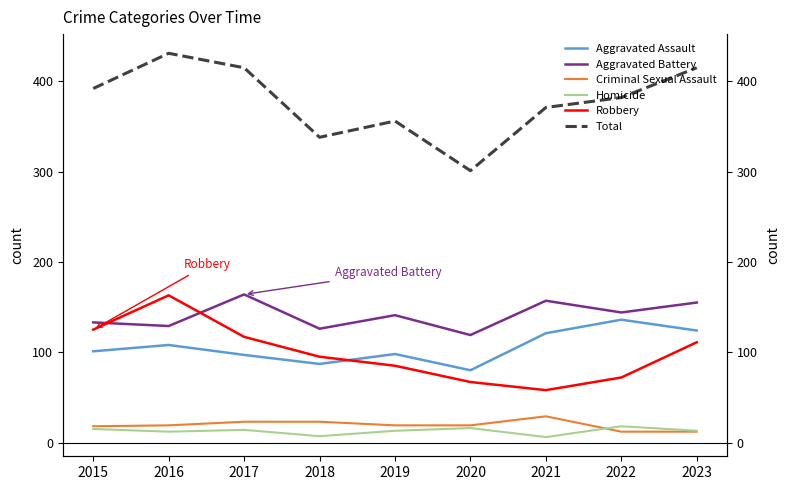

At which category does the chart reach its minimum across all series?

2021